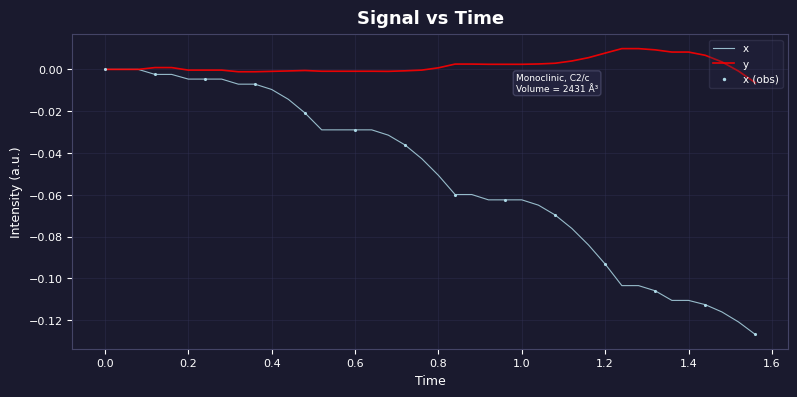

Which series has the largest total across all categories?

y